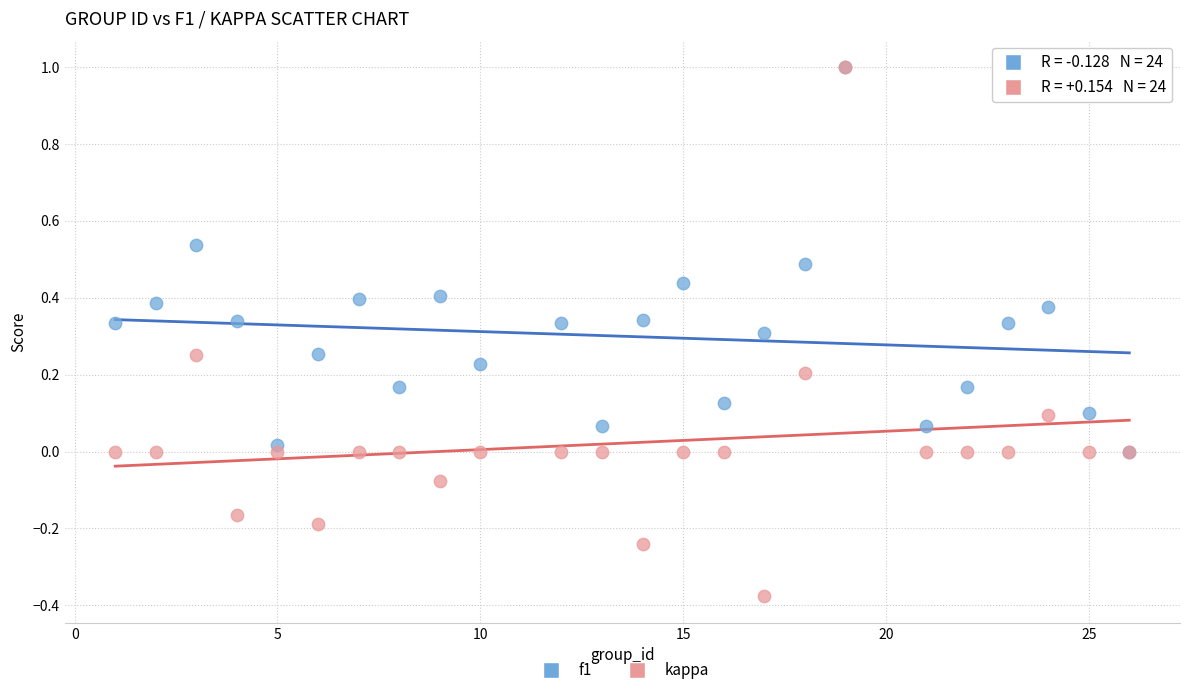

What are all the series names shown in the legend?

f1, kappa